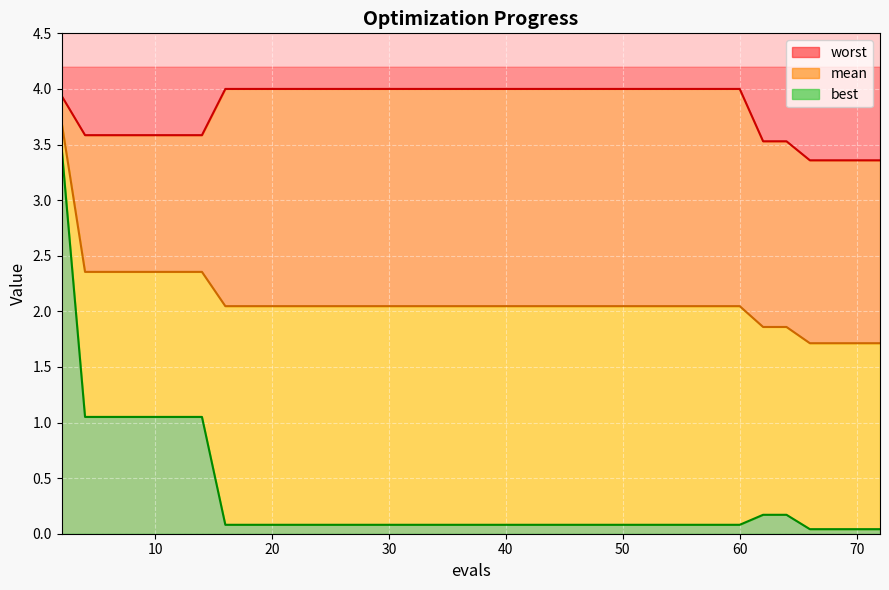

Which series has the largest total across all categories?

worst